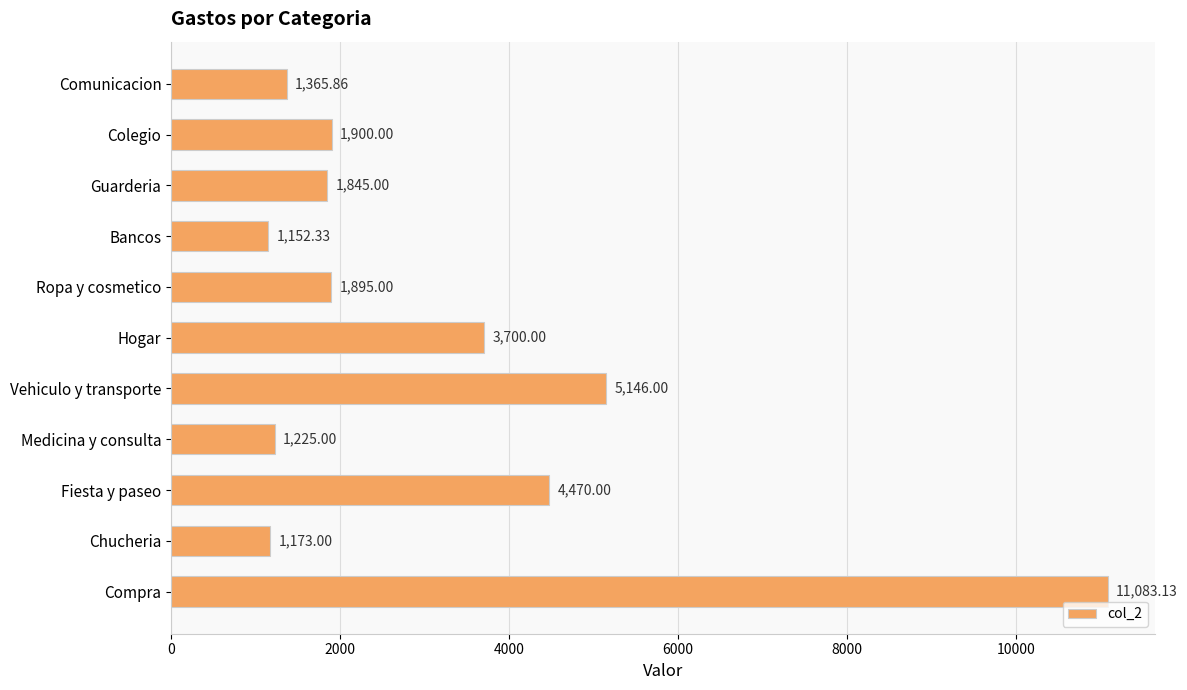

Which category has the highest value across all series?

Compra